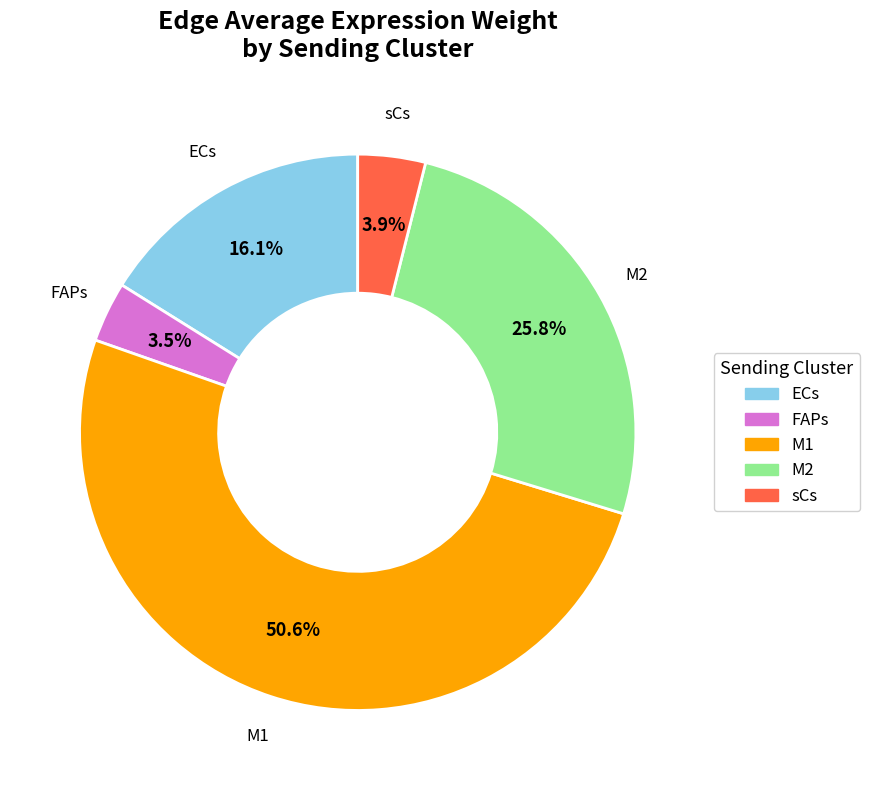

Which category has the biggest portion of the pie?

M1